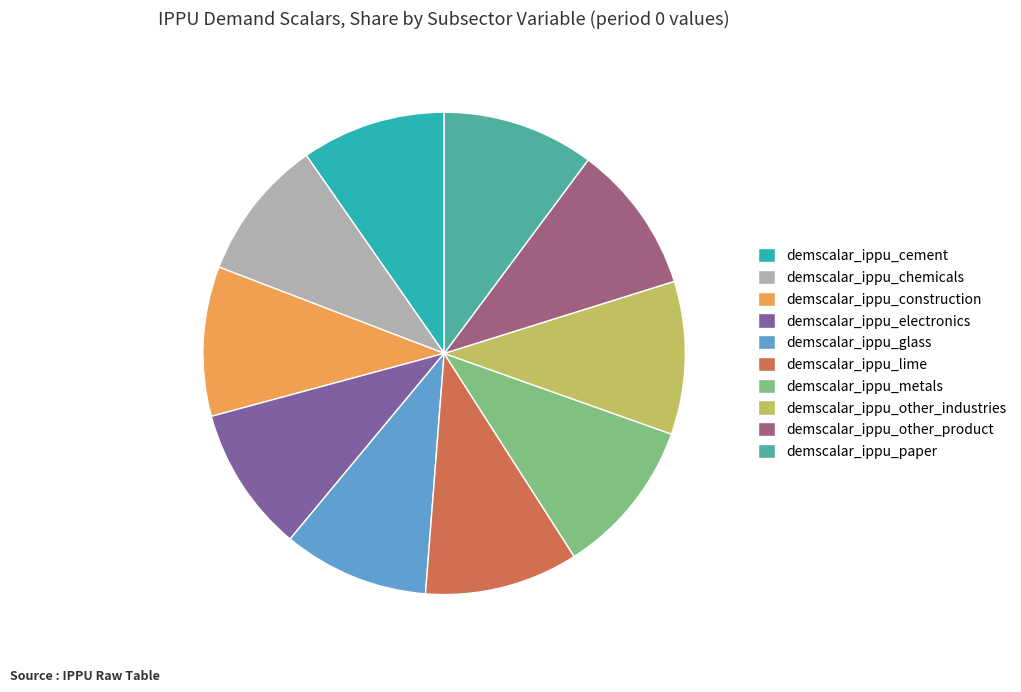

Is there a majority slice in this chart?

No